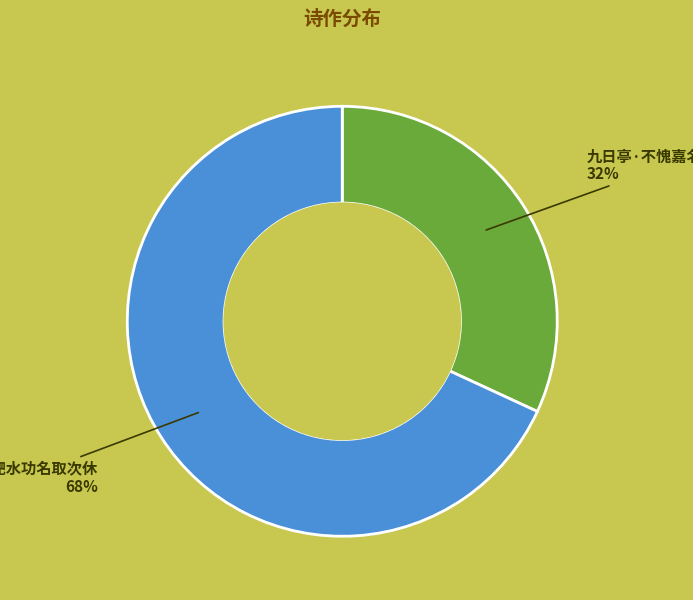

To the nearest percent, what is the difference between the largest and smallest slice percentages?

36%